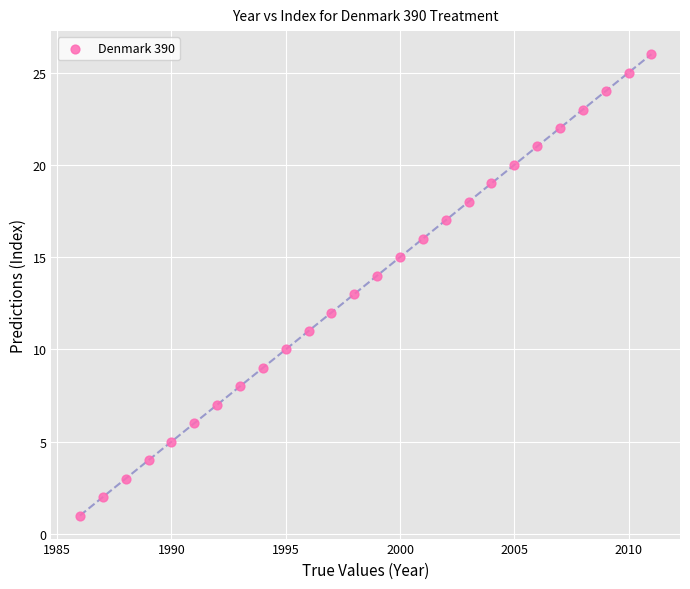

What is the range of Y values (max minus min)?

25